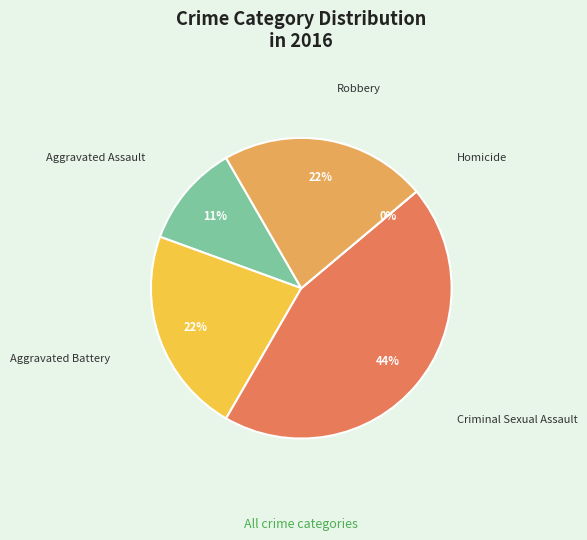

To the nearest percent, what portion does Criminal Sexual Assault represent?

44%